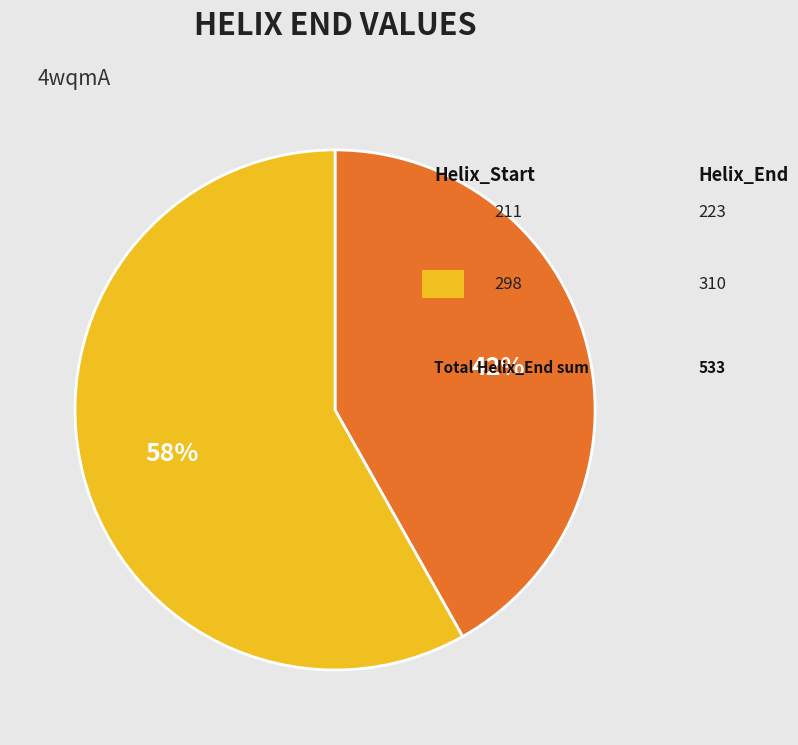

To the nearest percent, what is the average slice percentage?

50%